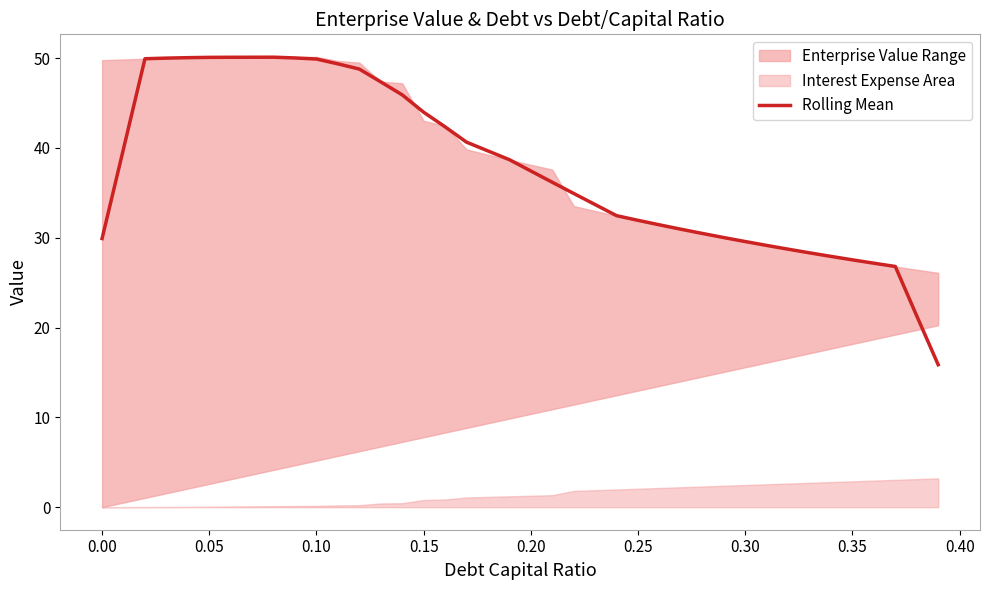

True or false: the data has more than 0 interior local peaks.

True